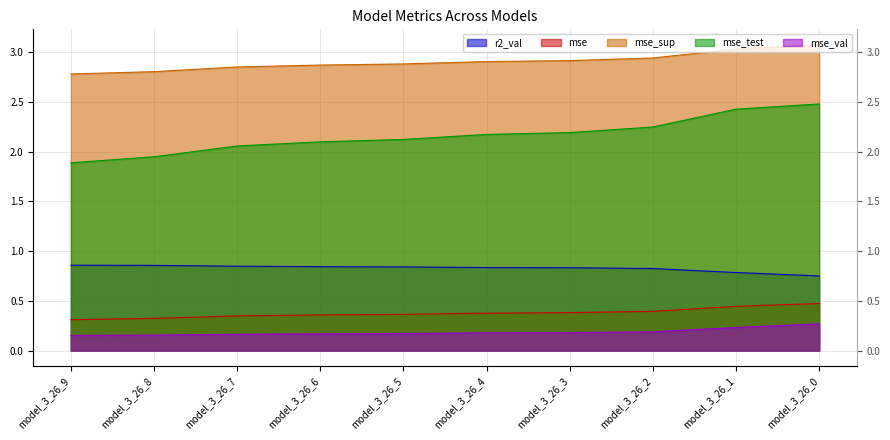

At which label does mse_test reach its minimum?

model_3_26_9